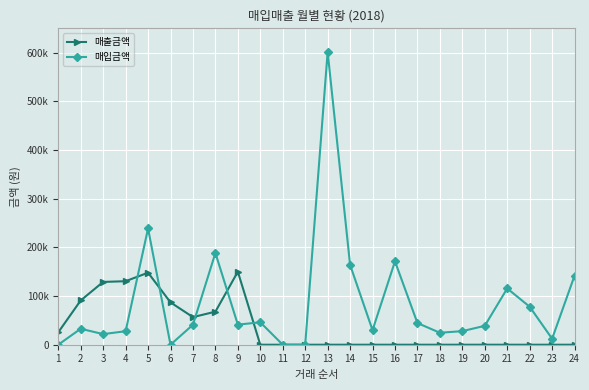

Between 13 and 6, which is larger?

6